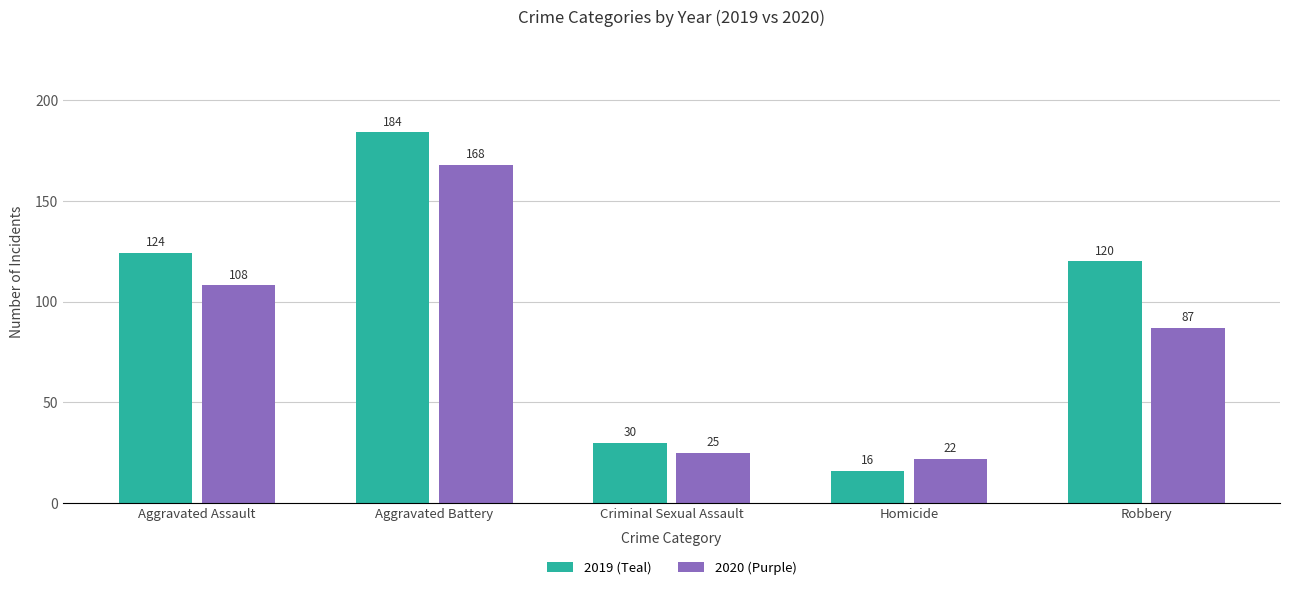

What is the difference between the maximum and minimum values in the 2020 (Purple) series?

146